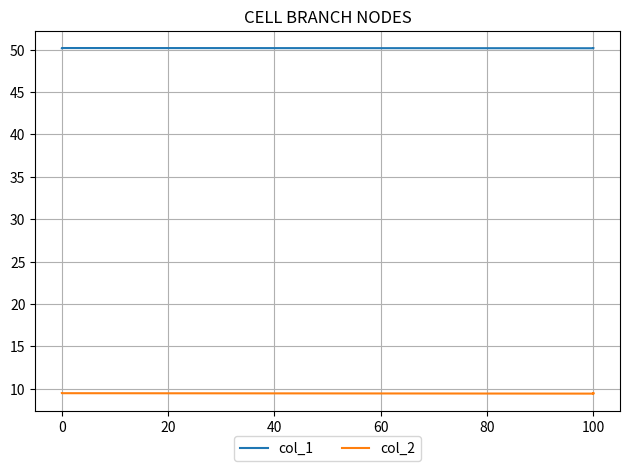

What is the approximate value of col_2 at 0?

9.5